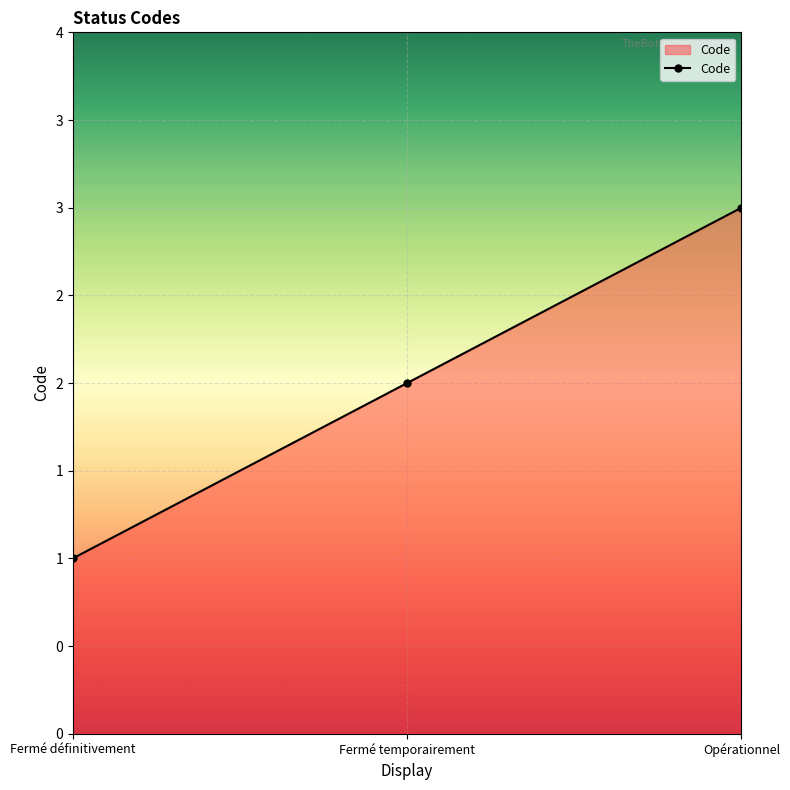

Rank the categories by value from lowest to highest.

Fermé définitivement, Fermé temporairement, Opérationnel